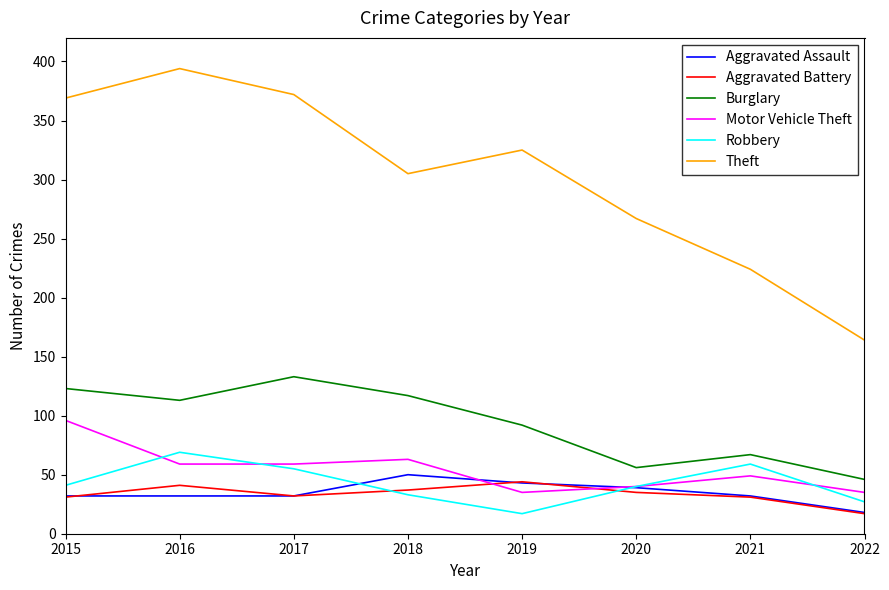

True or false: Burglary has a value of 67 at 2021.

True